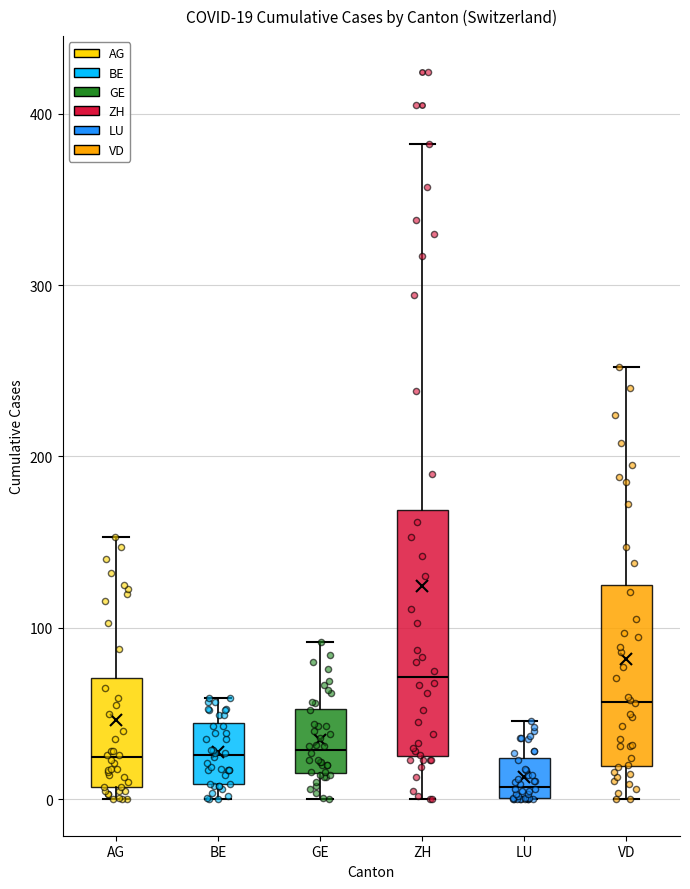

Which box has the highest median line?

ZH